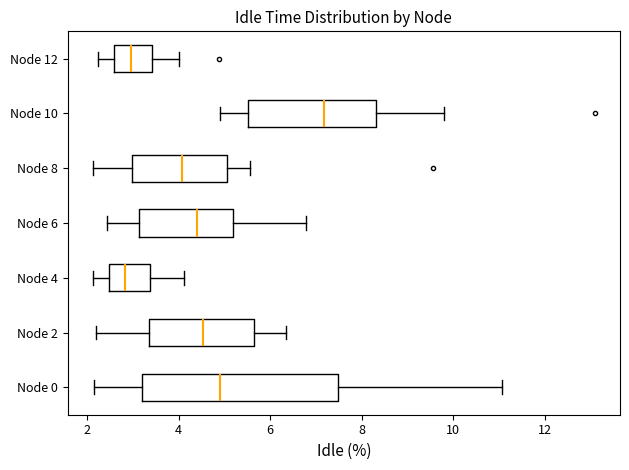

Comparing the boxes themselves (not the whiskers), which one is the widest?

Node 0